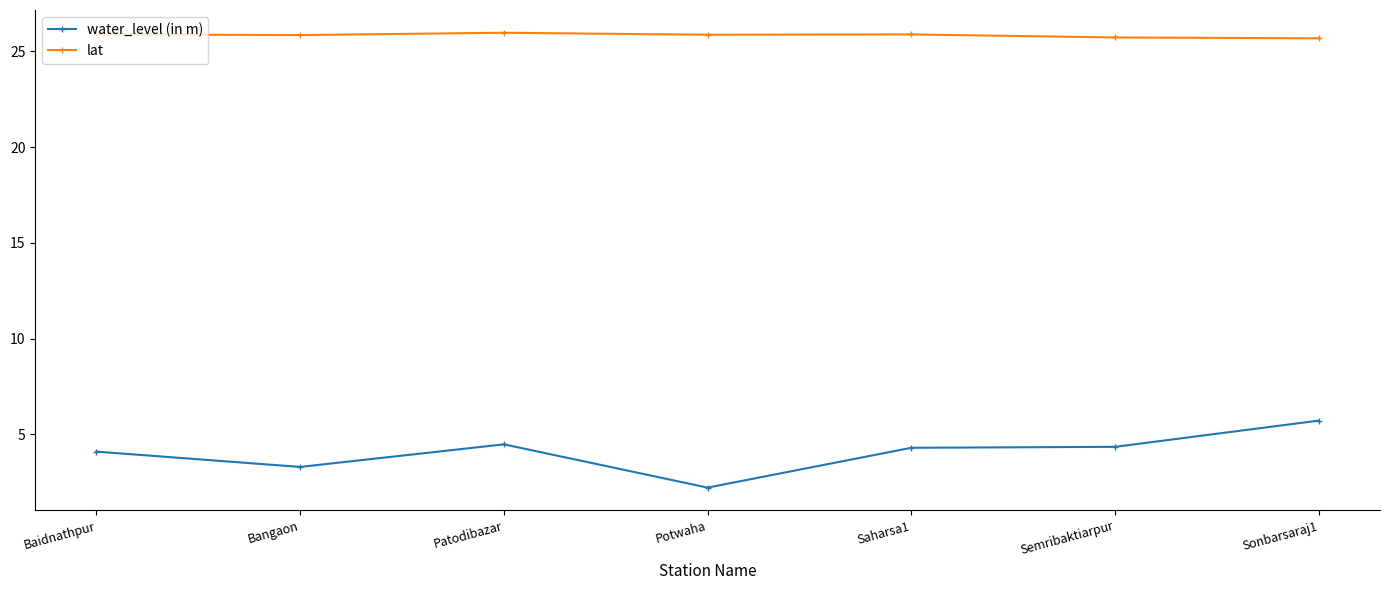

What is the difference between the second highest and second lowest values in the water_level (in m) series?

1.2